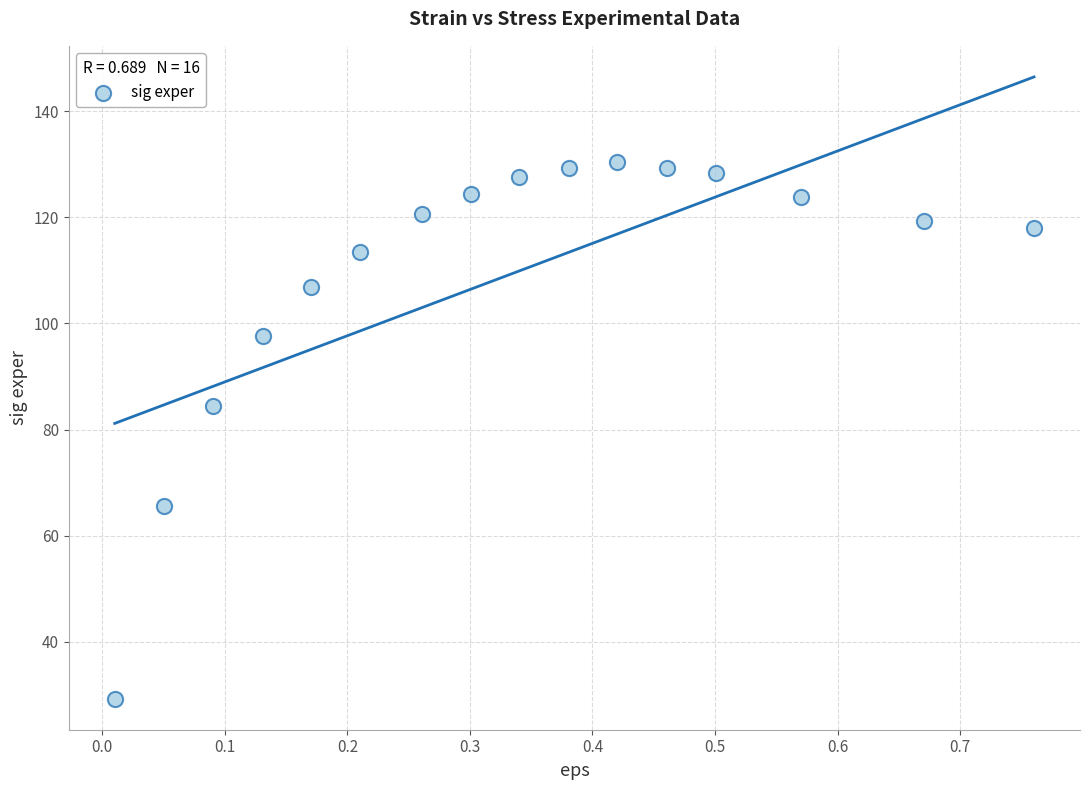

What is the range of Y values (max minus min)?

101.0